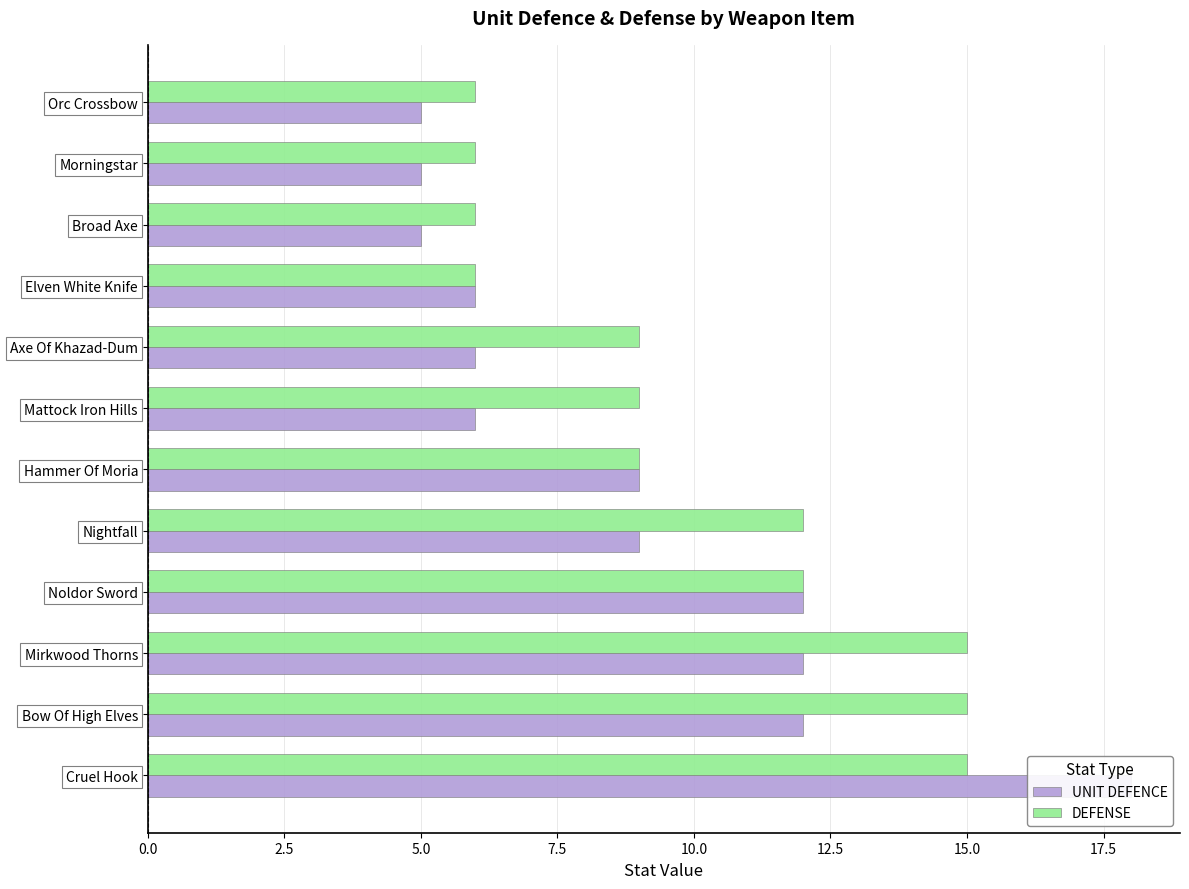

Rank the series by their average value, from highest to lowest.

DEFENSE, UNIT DEFENCE